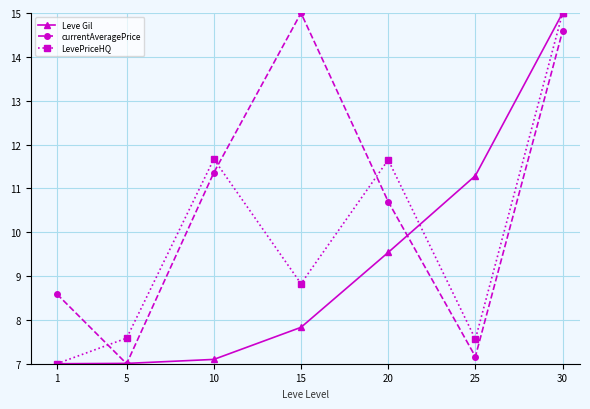

What is the difference between the highest and lowest values at 25?

4.1